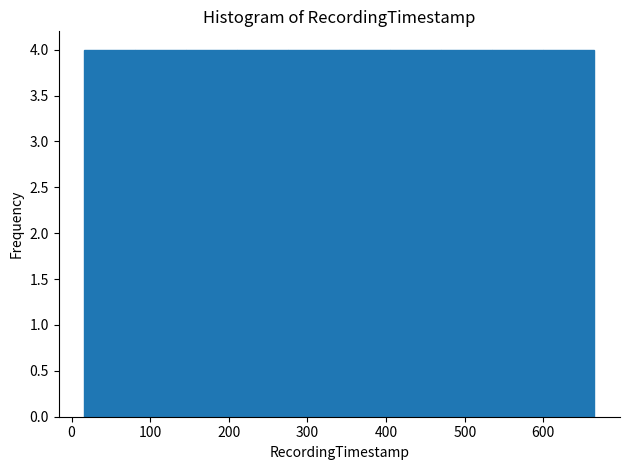

Reading left to right, list every bar in this chart as the range it spans on the x-axis followed by its height. Neither the bar edges nor the heights are printed on the chart, so give them approximately, as read against the axes.

20 to 80: 4
80 to 150: 4
150 to 210: 4
210 to 280: 4
280 to 340: 4
340 to 410: 4
410 to 470: 4
470 to 540: 4
540 to 600: 4
600 to 670: 4